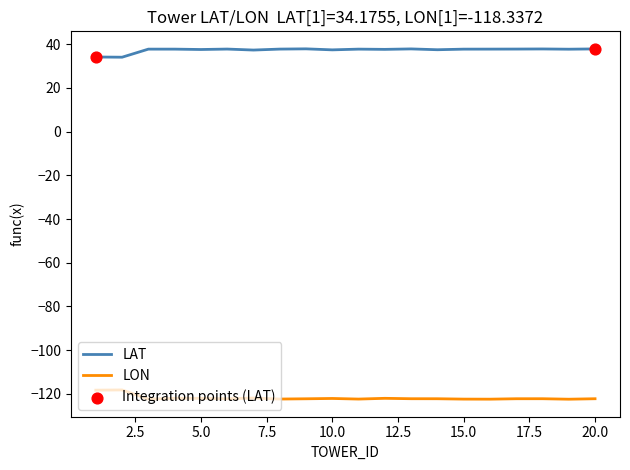

What is the minimum value shown in the chart?

-122.5